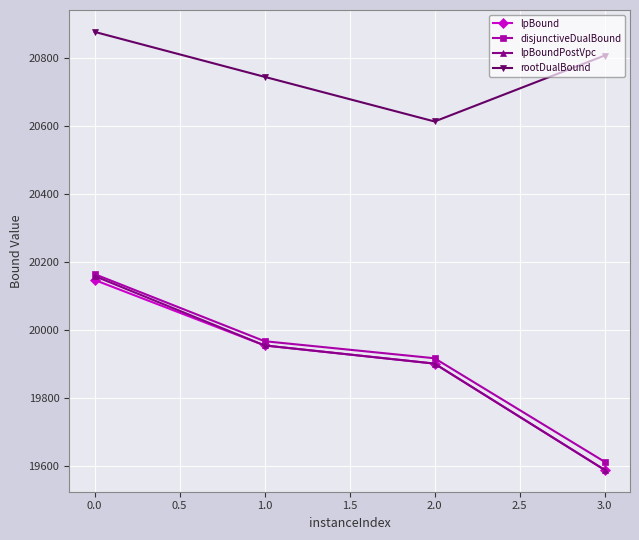

True or false: lpBoundPostVpc has more than 2 points higher than both neighbors.

False